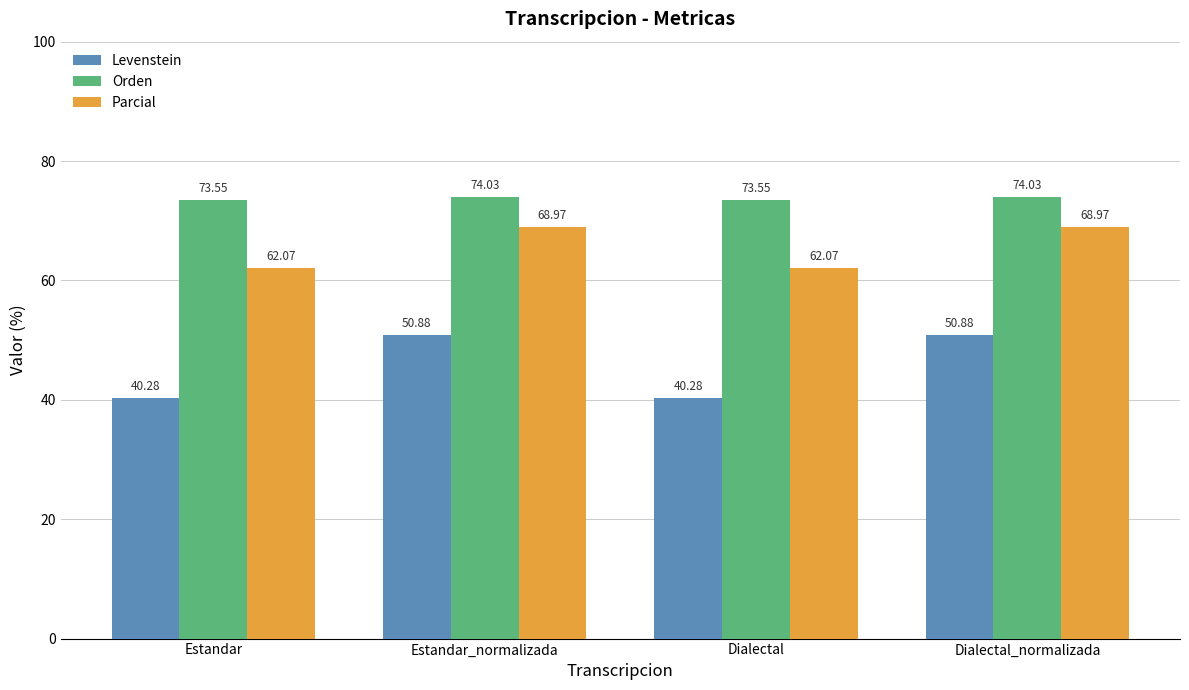

The Levenstein series shows 63.3 at Estandar. True or false?

False